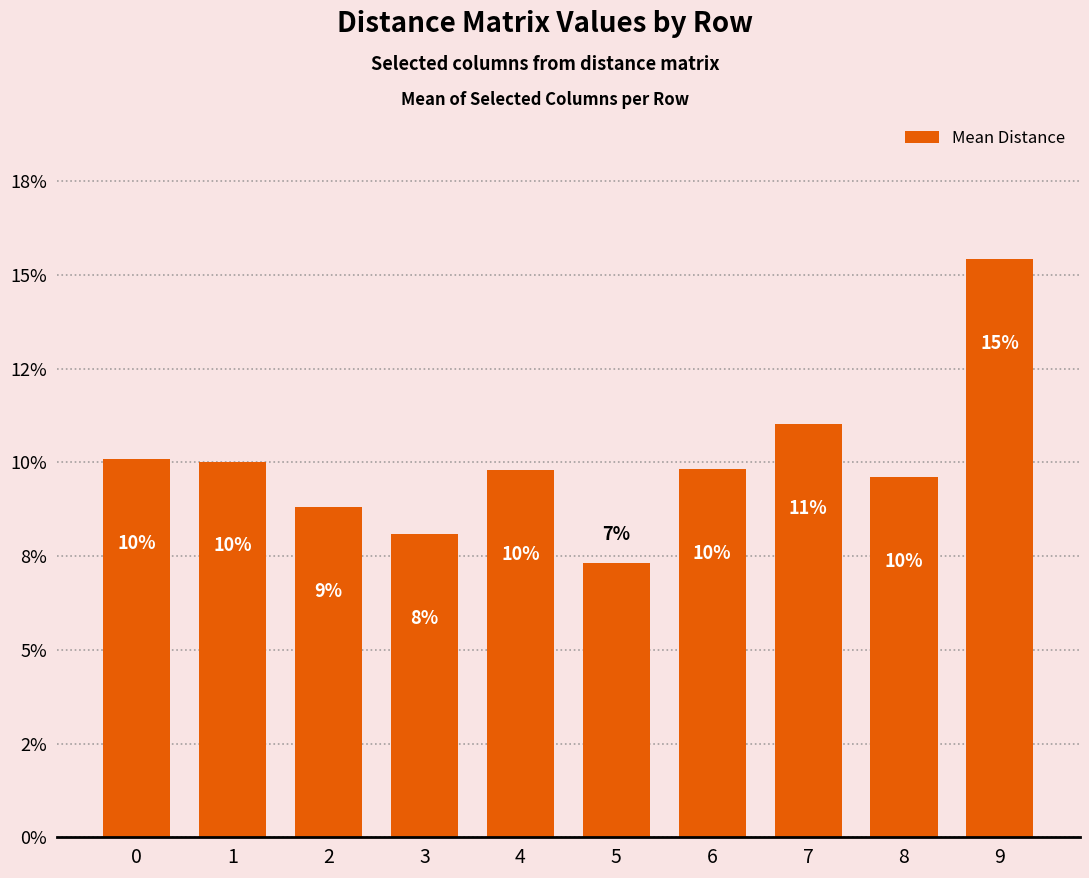

Is it true that the value at 6 is 5.8?

False